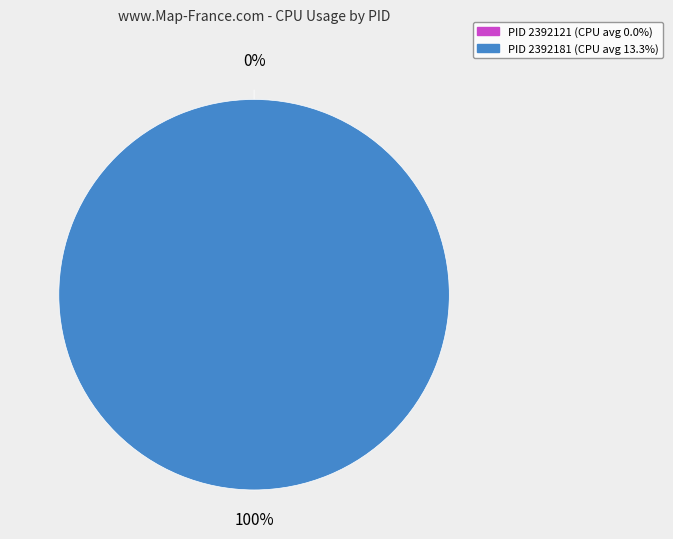

To the nearest percent, what percentage of the pie is 2392181?

100%